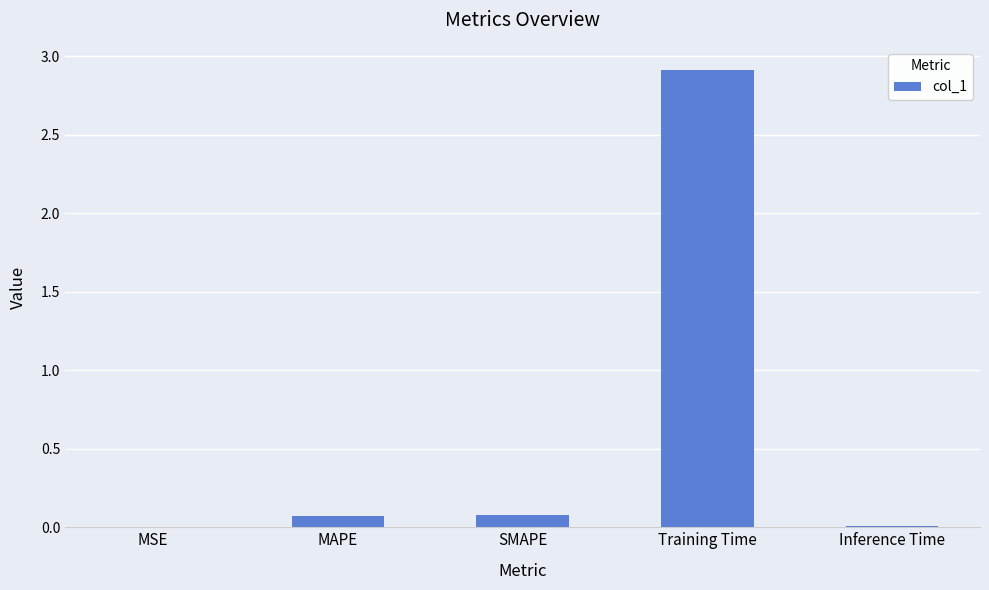

What is the sum of all values?

3.1